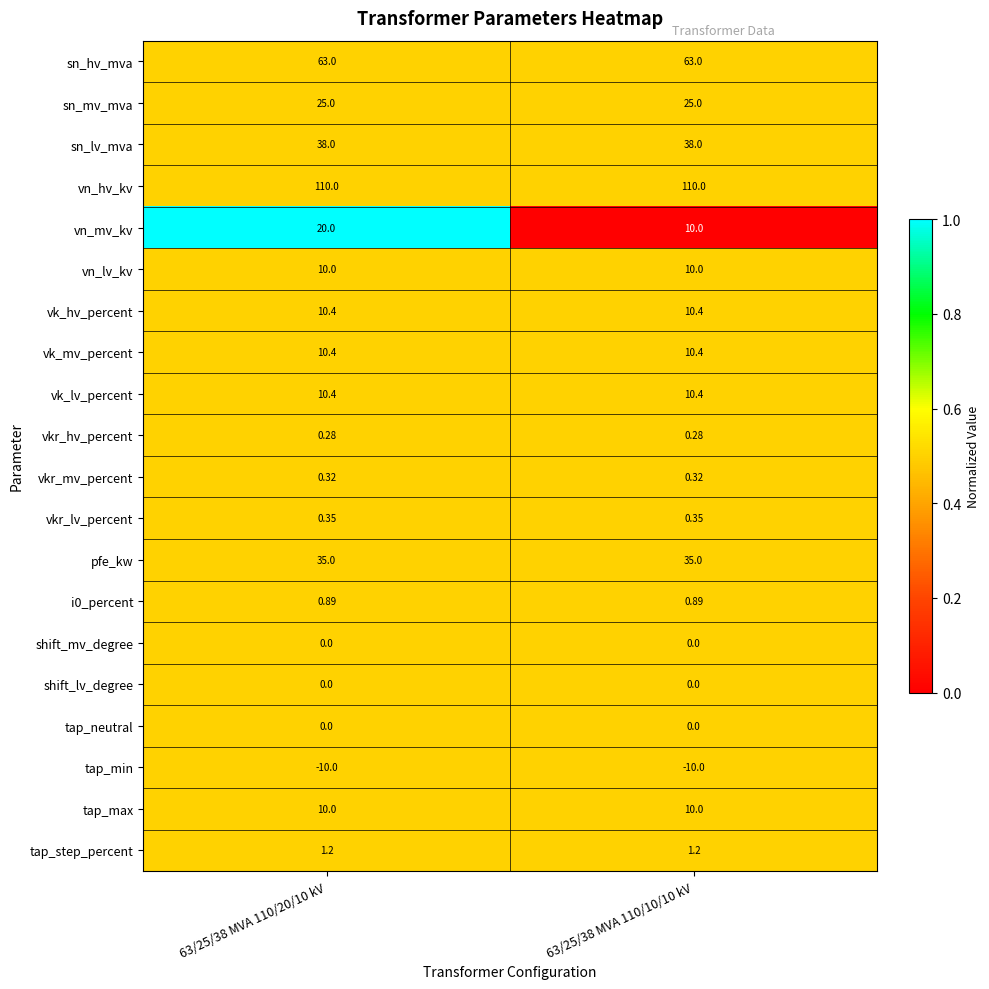

Which series has the largest range (max minus min)?

vn_mv_kv